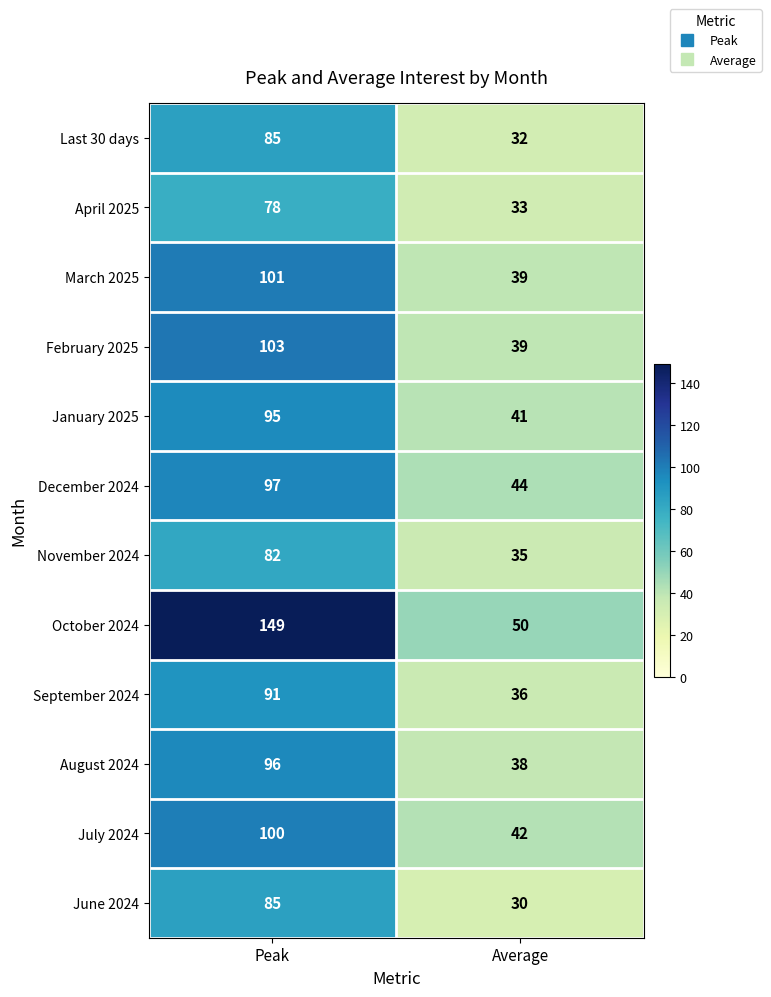

Rank the categories by Last 30 days value from highest to lowest.

Peak, Average